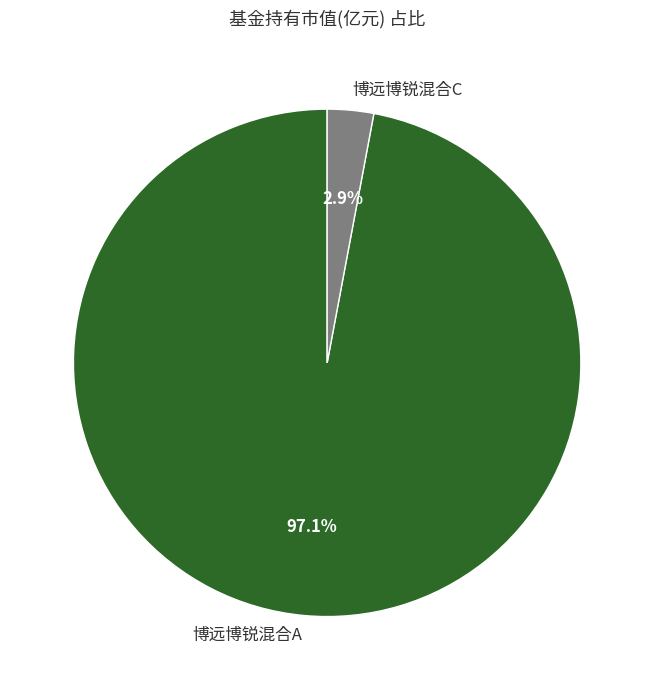

Is there a majority slice in this chart?

Yes